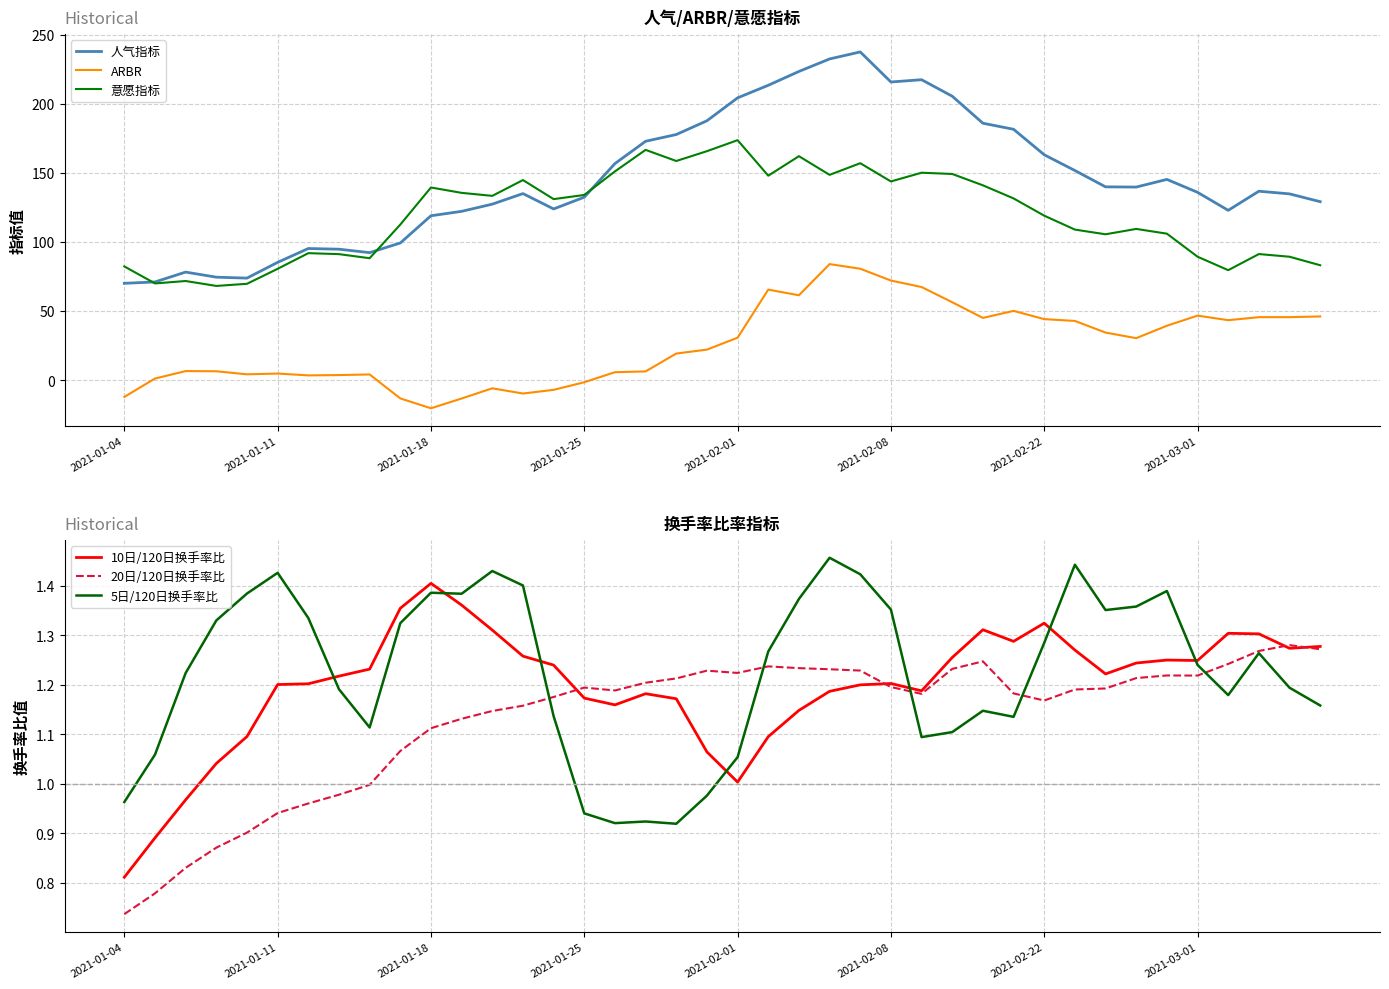

At which label is 意愿指标 closest to 120?

2021-02-22